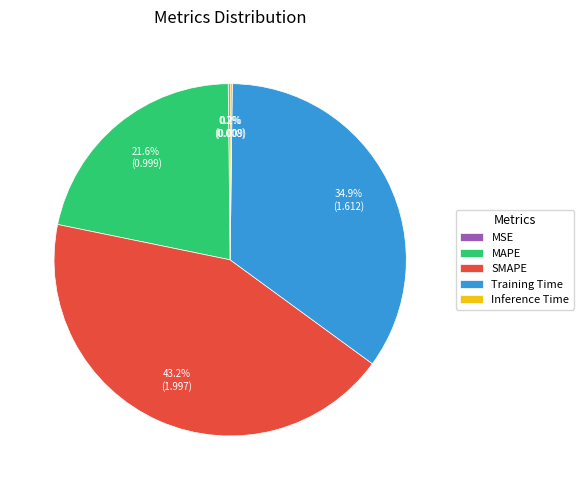

Approximately how many times larger is the value at MAPE compared to Training Time?

0.6